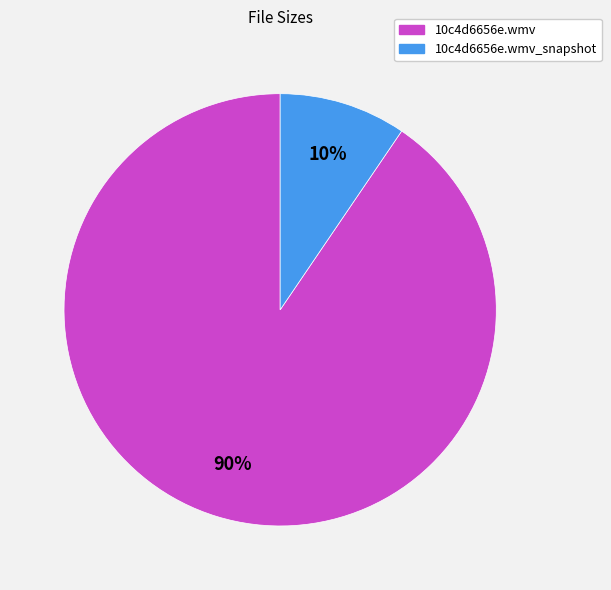

How many segments does this pie chart have?

2